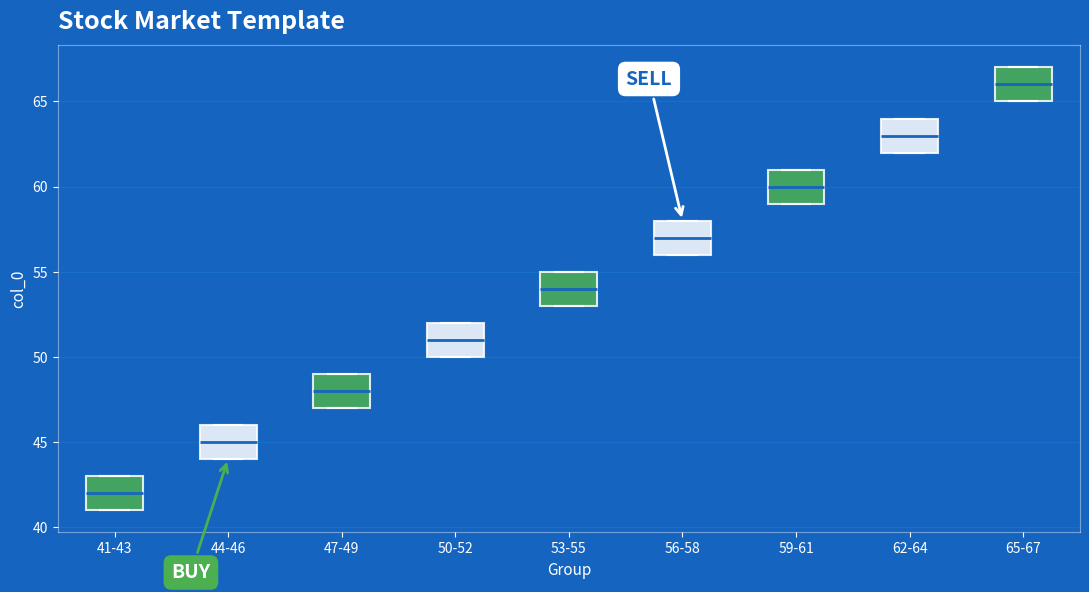

Which box has the lowest median line?

41-43